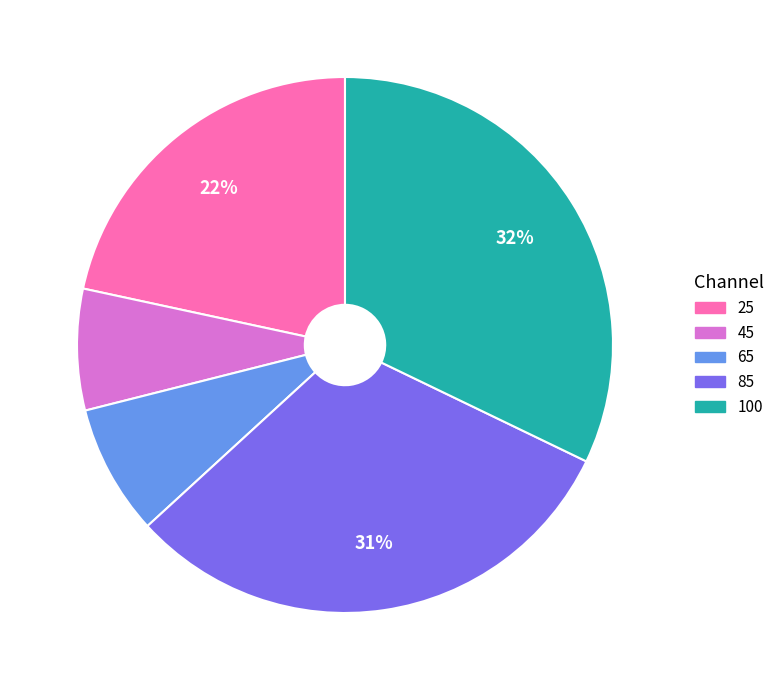

Combined, do 25 and 100 account for over 50%?

Yes